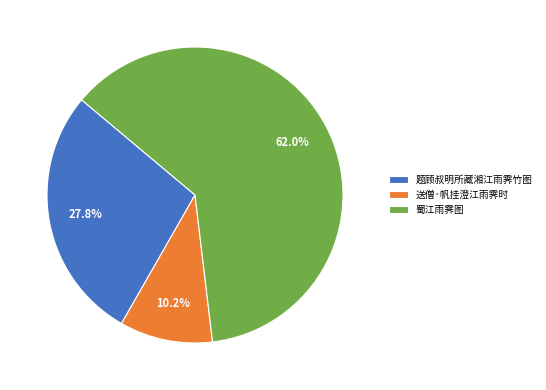

How many slices are in this pie chart?

3